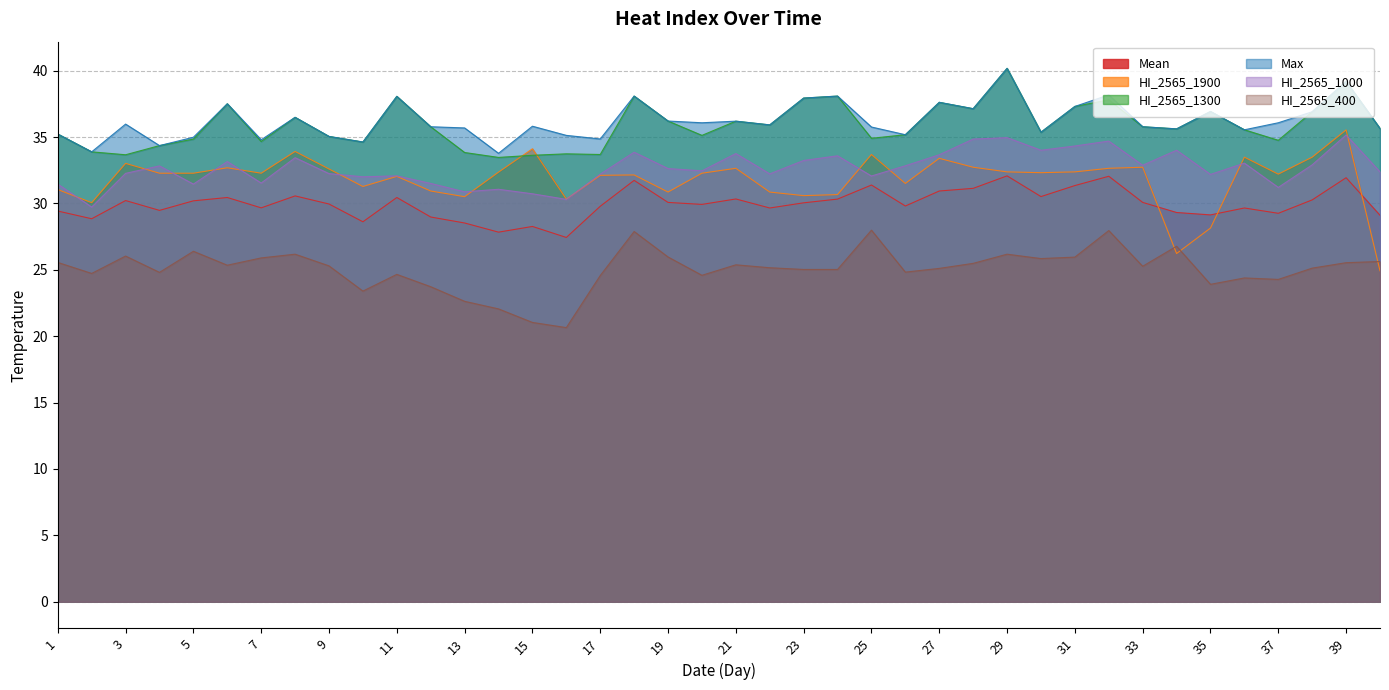

Reading left to right, transcribe all the data shown in this chart.

Mean: 1=29.4	2=28.9	3=30.2	4=29.5	5=30.2	6=30.4	7=29.7	8=30.6	9=30.0	10=28.6	11=30.4	12=29.0	13=28.5	14=27.8	15=28.3	16=27.4	17=29.8	18=31.7	19=30.1	20=29.9	21=30.3	22=29.7	23=30.1	24=30.3	25=31.4	26=29.8	27=30.9	28=31.1	29=32.1	30=30.5	31=31.4	32=32.0	33=30.1	34=29.3	35=29.1	36=29.7	37=29.3	38=30.3	39=31.9	40=29.1
HI_2565_1900: 1=31.1	2=30.1	3=33.0	4=32.3	5=32.3	6=32.7	7=32.3	8=33.9	9=32.6	10=31.3	11=32.0	12=30.9	13=30.5	14=32.4	15=34.1	16=30.3	17=32.1	18=32.1	19=30.9	20=32.3	21=32.6	22=30.9	23=30.6	24=30.7	25=33.7	26=31.5	27=33.4	28=32.7	29=32.4	30=32.3	31=32.4	32=32.6	33=32.7	34=26.2	35=28.1	36=33.5	37=32.2	38=33.5	39=35.5	40=24.9
HI_2565_1300: 1=35.2	2=33.9	3=33.7	4=34.4	5=34.9	6=37.5	7=34.7	8=36.5	9=35.0	10=34.6	11=38.1	12=35.8	13=33.8	14=33.5	15=33.6	16=33.7	17=33.7	18=38.1	19=36.2	20=35.1	21=36.2	22=35.9	23=37.9	24=38.1	25=34.9	26=35.2	27=37.6	28=37.1	29=40.2	30=35.4	31=37.3	32=37.8	33=35.8	34=35.6	35=36.9	36=35.5	37=34.8	38=36.9	39=39.2	40=35.6
Max: 1=35.2	2=33.9	3=36.0	4=34.4	5=35.0	6=37.5	7=34.8	8=36.5	9=35.0	10=34.6	11=38.1	12=35.8	13=35.7	14=33.8	15=35.8	16=35.1	17=34.9	18=38.1	19=36.2	20=36.1	21=36.2	22=35.9	23=37.9	24=38.1	25=35.8	26=35.2	27=37.6	28=37.1	29=40.2	30=35.4	31=37.3	32=38.2	33=35.8	34=35.6	35=36.9	36=35.5	37=36.1	38=36.9	39=39.2	40=35.6
HI_2565_1000: 1=31.5	2=29.7	3=32.3	4=32.8	5=31.5	6=33.2	7=31.5	8=33.5	9=32.2	10=32.0	11=32.1	12=31.5	13=30.9	14=31.1	15=30.7	16=30.3	17=32.2	18=33.9	19=32.6	20=32.5	21=33.8	22=32.2	23=33.2	24=33.6	25=32.1	26=32.8	27=33.7	28=34.9	29=35.0	30=34.0	31=34.3	32=34.7	33=32.9	34=34.0	35=32.2	36=33.0	37=31.2	38=32.9	39=35.2	40=32.4
HI_2565_400: 1=25.6	2=24.7	3=26.0	4=24.8	5=26.4	6=25.4	7=25.9	8=26.2	9=25.3	10=23.4	11=24.7	12=23.7	13=22.6	14=22.1	15=21.0	16=20.6	17=24.6	18=27.9	19=26.0	20=24.6	21=25.4	22=25.2	23=25.0	24=25.0	25=28.0	26=24.8	27=25.1	28=25.5	29=26.2	30=25.9	31=26.0	32=28.0	33=25.3	34=26.8	35=23.9	36=24.4	37=24.3	38=25.1	39=25.5	40=25.6